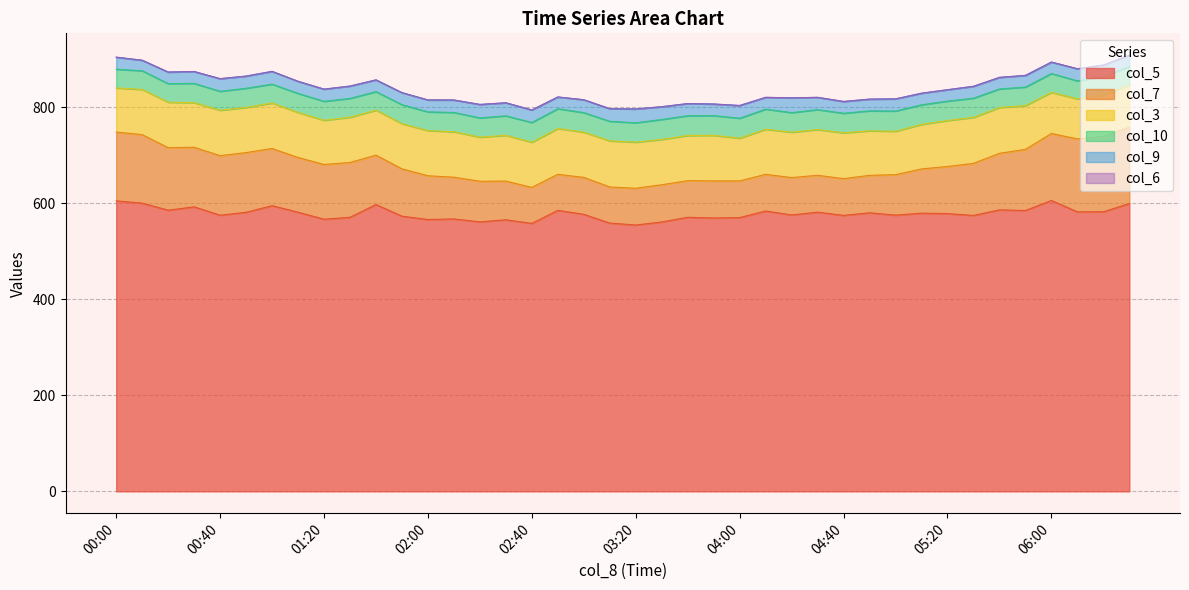

How many data points in col_10 are above 40?

22